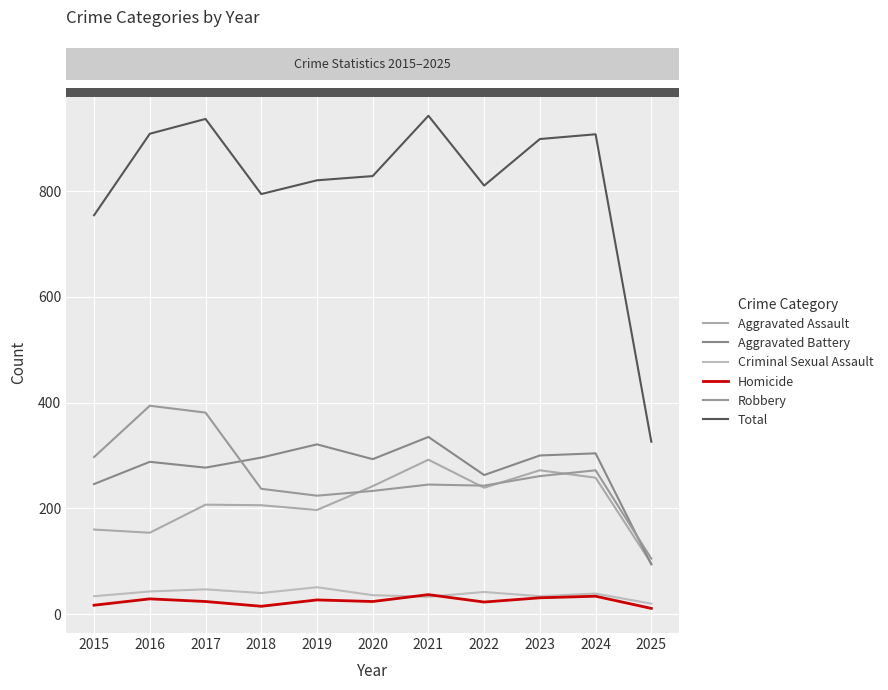

Rank the series by their maximum value, from highest to lowest.

Total, Robbery, Aggravated Battery, Aggravated Assault, Criminal Sexual Assault, Homicide